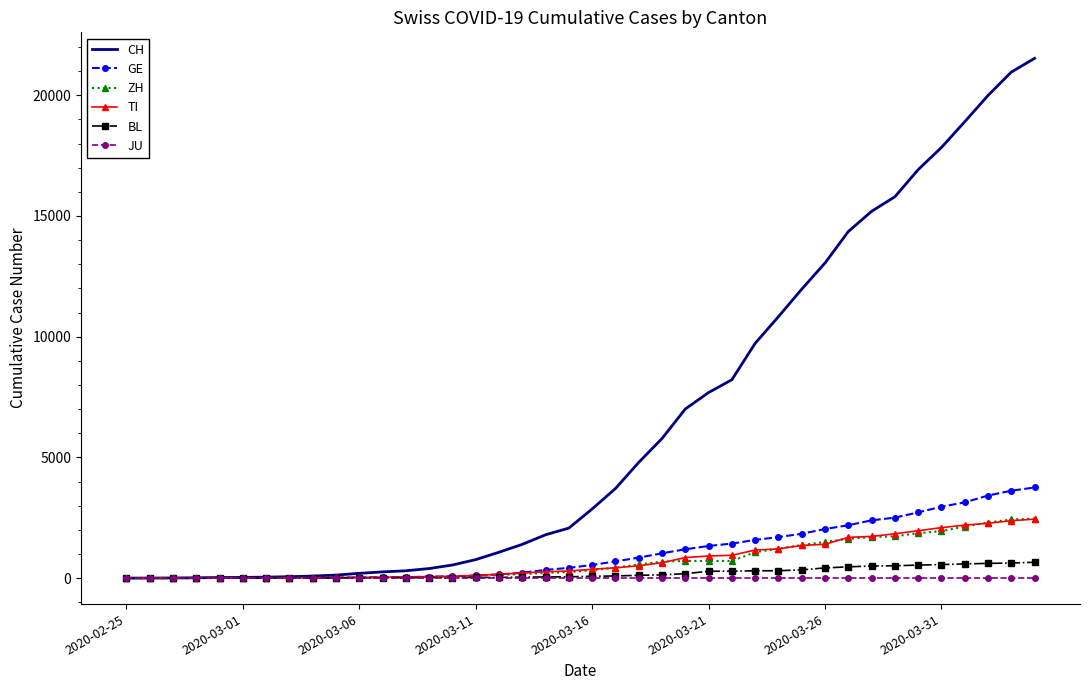

What is the sum of all GE values?

42471